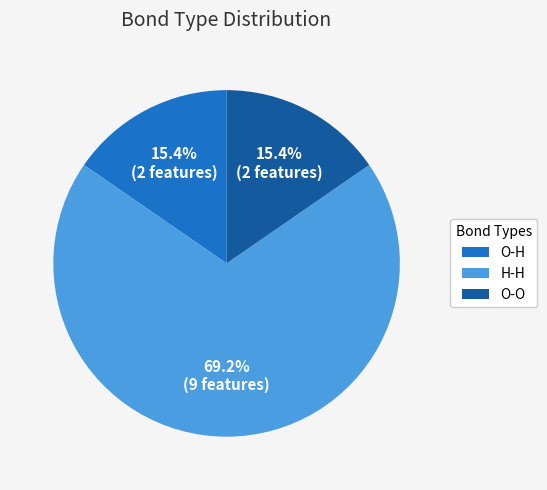

To the nearest percent, what percentage of the pie is O-O?

15%